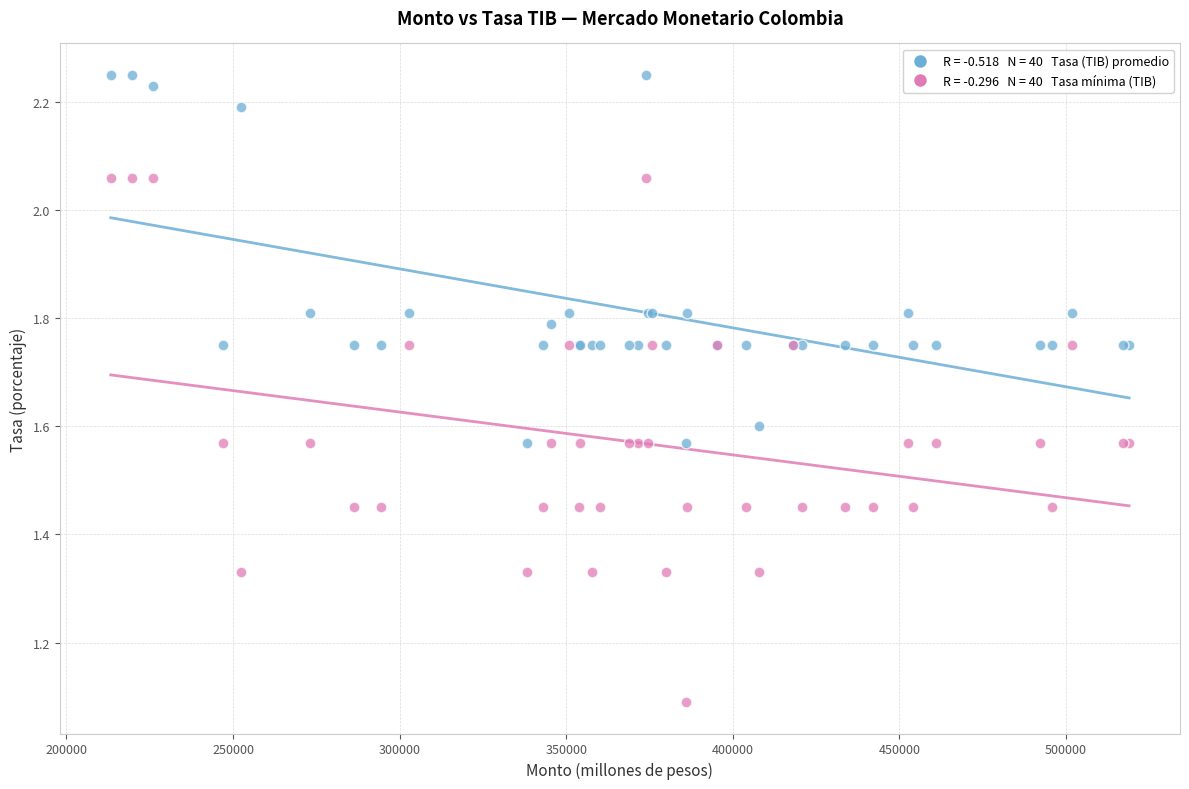

Across all series, what Y value is closest to 1?

1.1